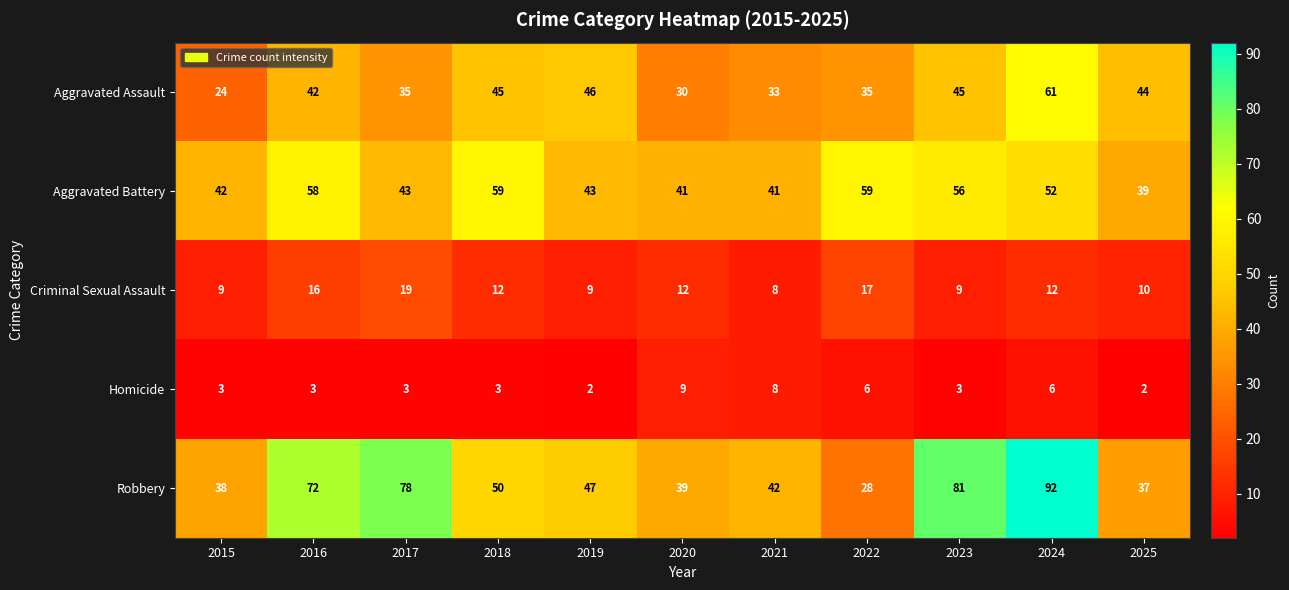

The value of Criminal Sexual Assault at 2015 is 13. True or false?

False